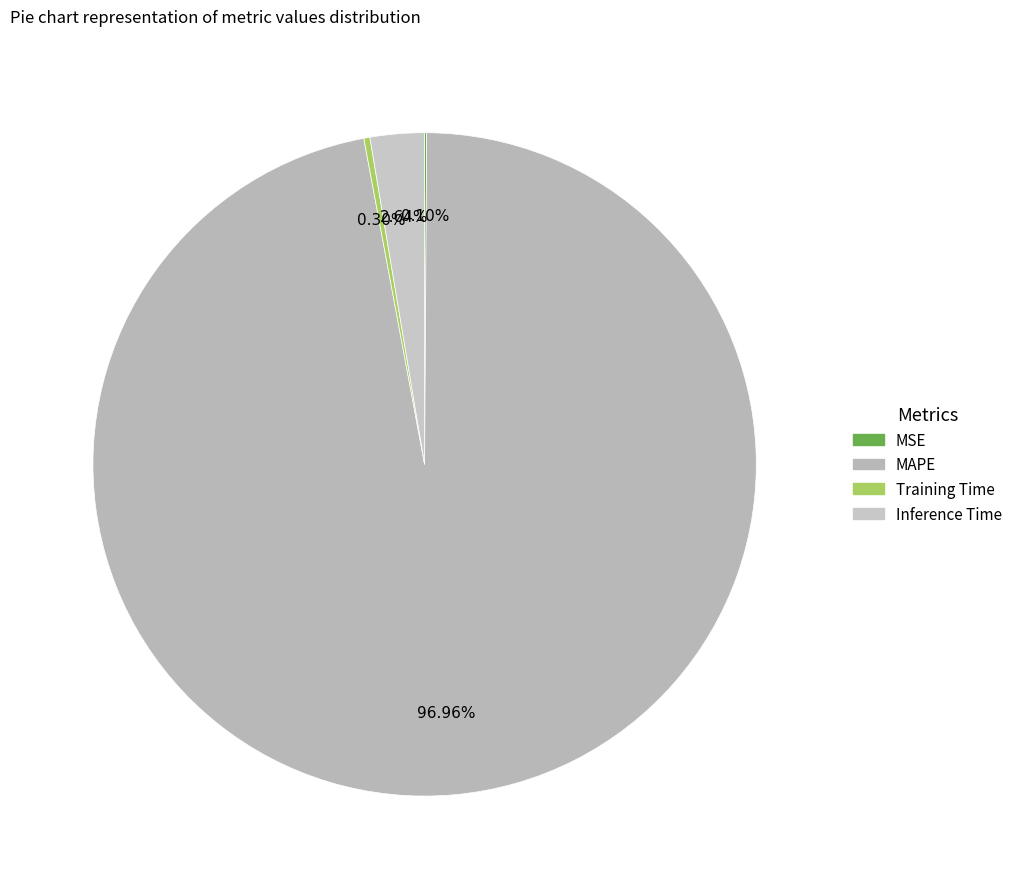

What percentage is the MAPE slice, to the nearest percent?

97%